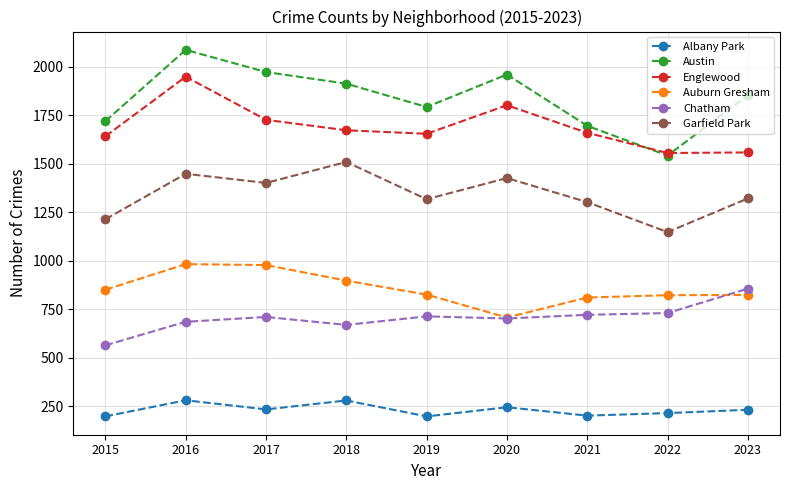

At which label does Austin reach its peak?

2016